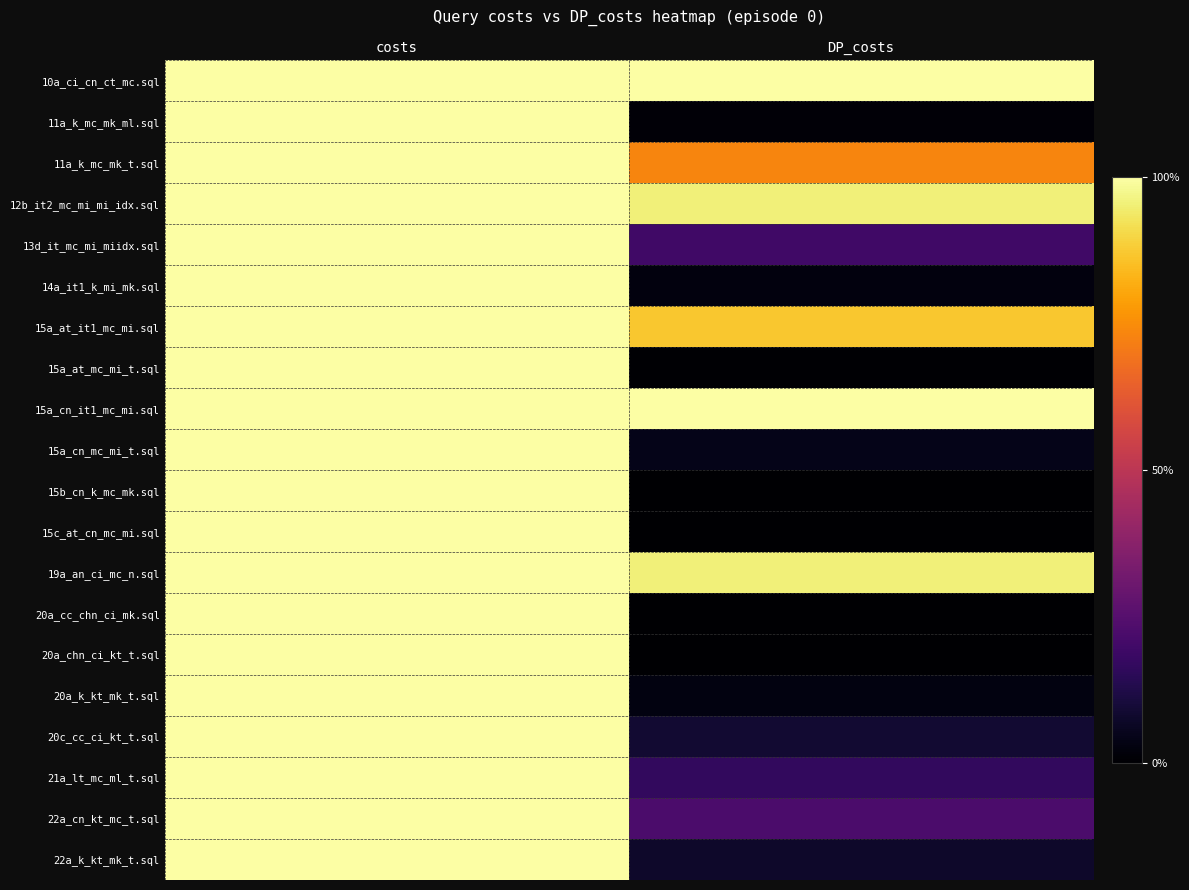

What is the greatest value displayed?

1.0